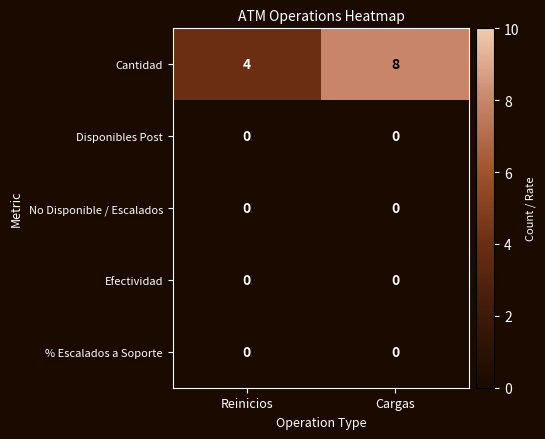

Which series has the largest total across all categories?

Cantidad